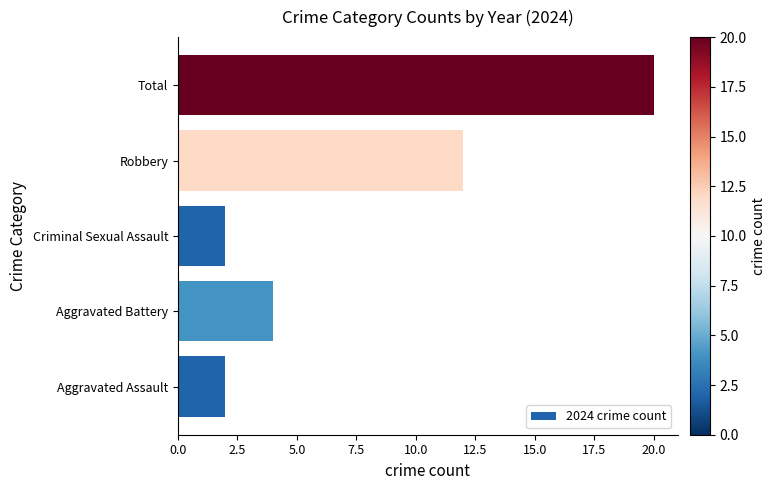

Count the values in the range 2 to 12.

4